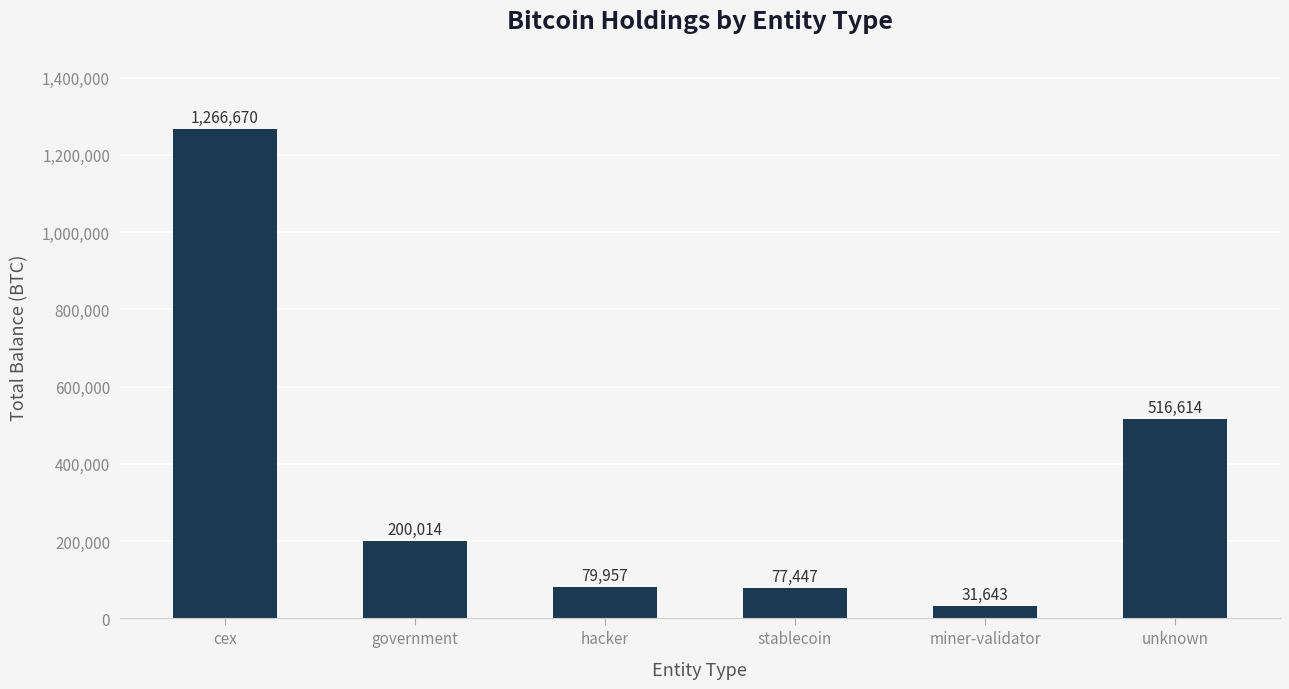

What is the difference between the maximum and minimum values?

1235026.4